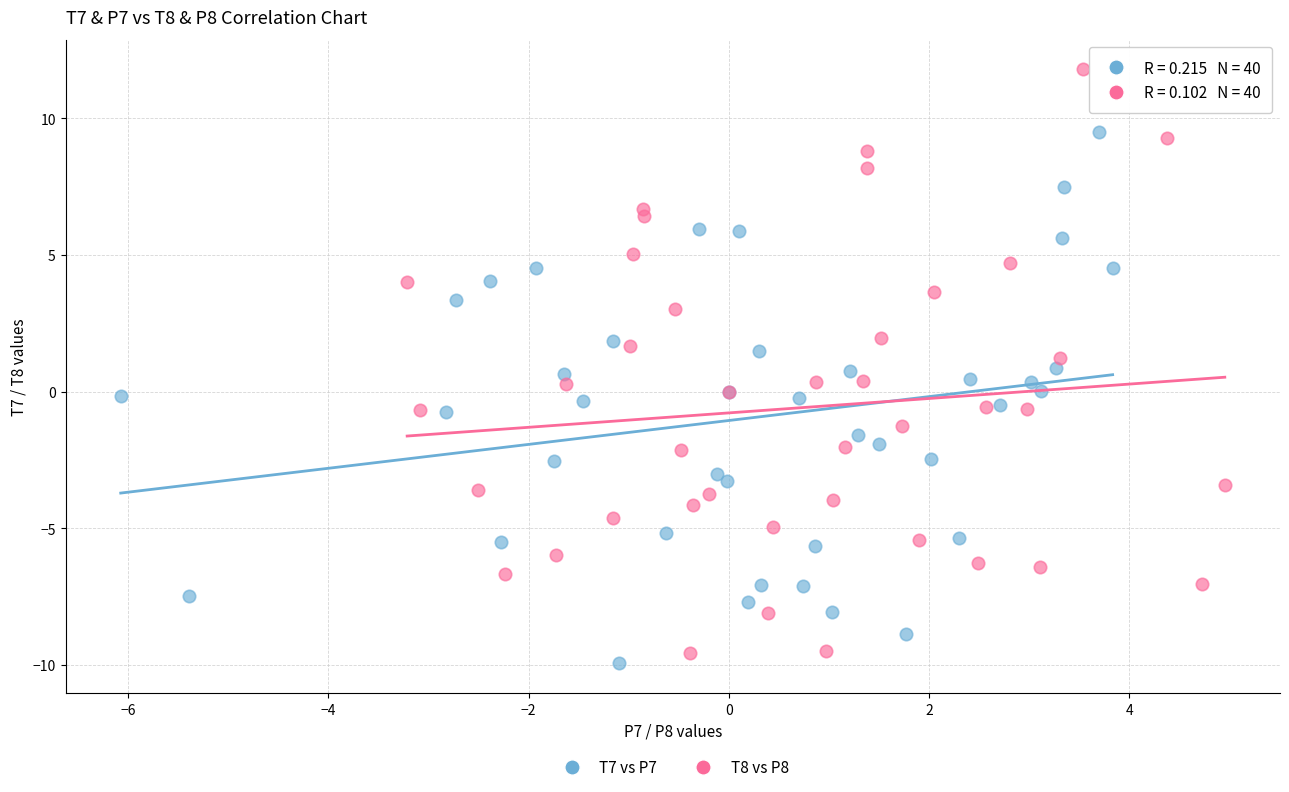

What are all the series names shown in the legend?

T7 vs P7, T8 vs P8